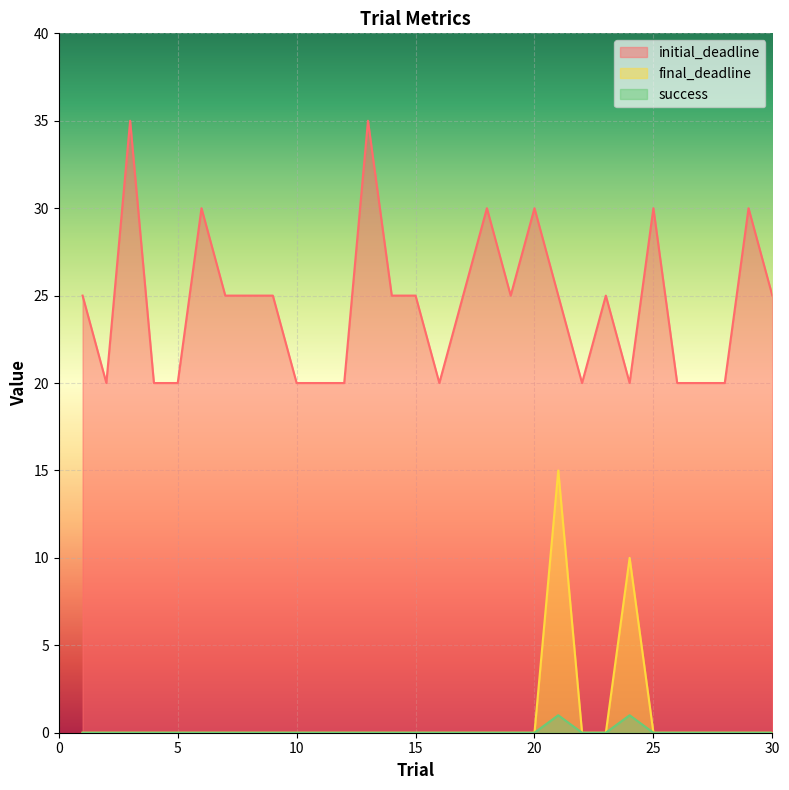

What is the sum of all initial_deadline values?

735